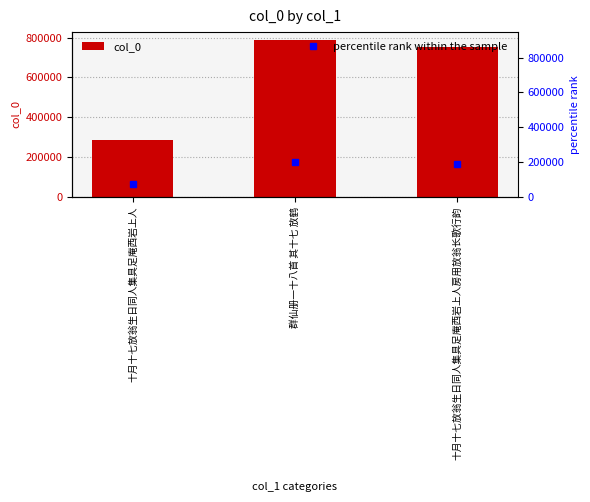

What is the change in value from 十月十七放翁生日同人集具足庵西岩上人 to 群仙册一十八首 其十七 放鹤?

+502245